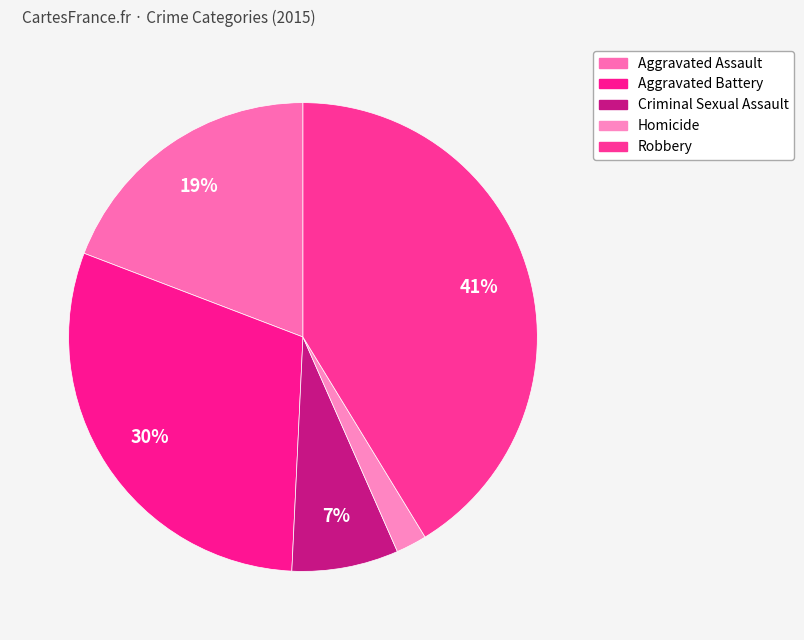

To the nearest percent, what is the combined percentage of Aggravated Battery and Aggravated Assault?

49%